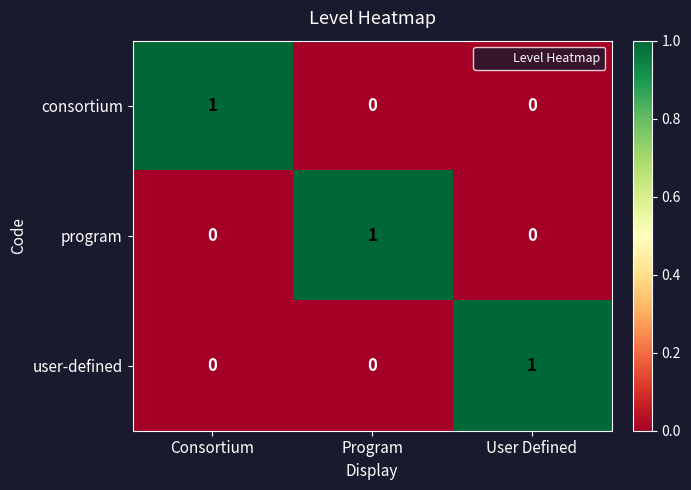

True or false: program has a value of -1 at Consortium.

False